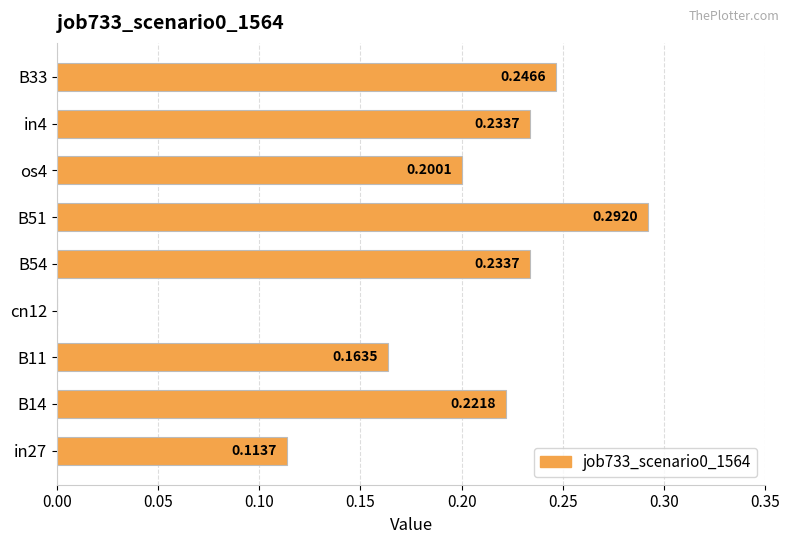

Which has a higher value, in4 or B14?

in4